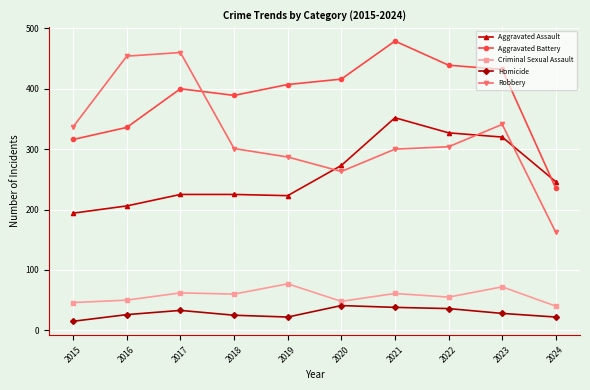

At which category does Aggravated Battery reach its first local valley?

2018